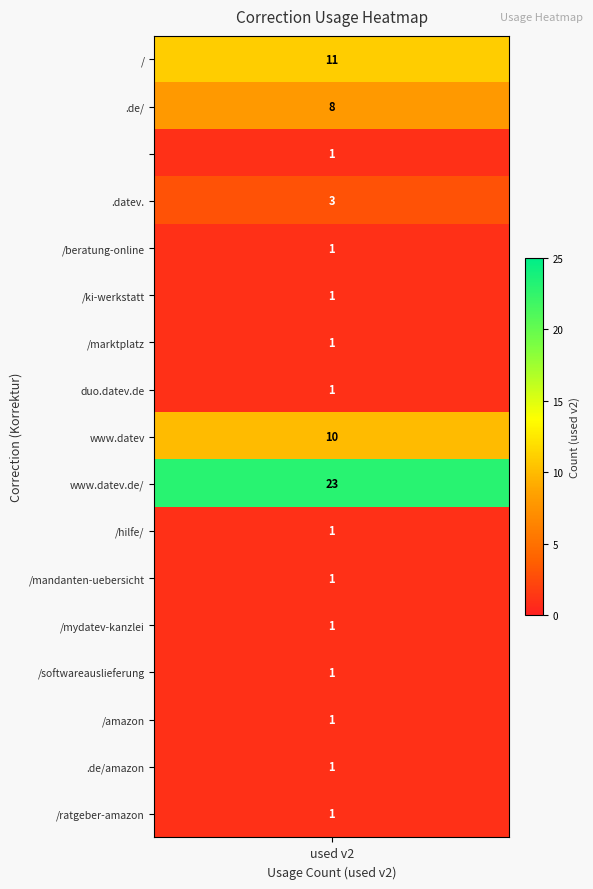

Rank the categories by value from highest to lowest.

www.datev.de/, /, www.datev, .de/, .datev.,  , /beratung-online, /ki-werkstatt_1, /marktplatz, duo.datev.de, /hilfe/, /mandanten-uebersicht, /mydatev-kanzlei, /softwareauslieferung, /amazon_1, .de/amazon, /ratgeber-amazon